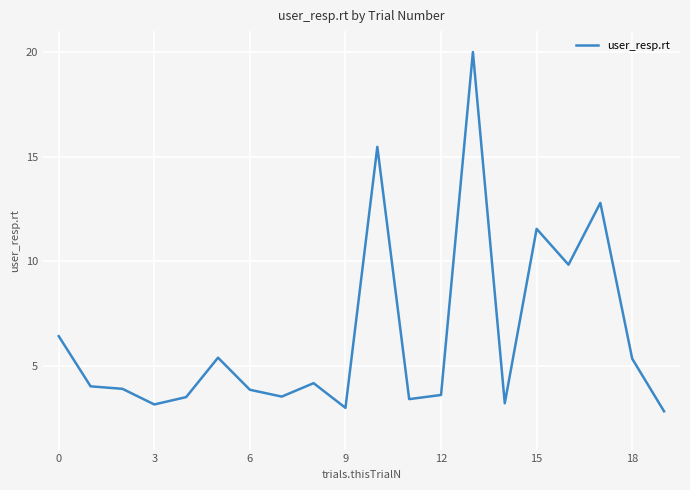

What is the greatest value displayed?

20.0